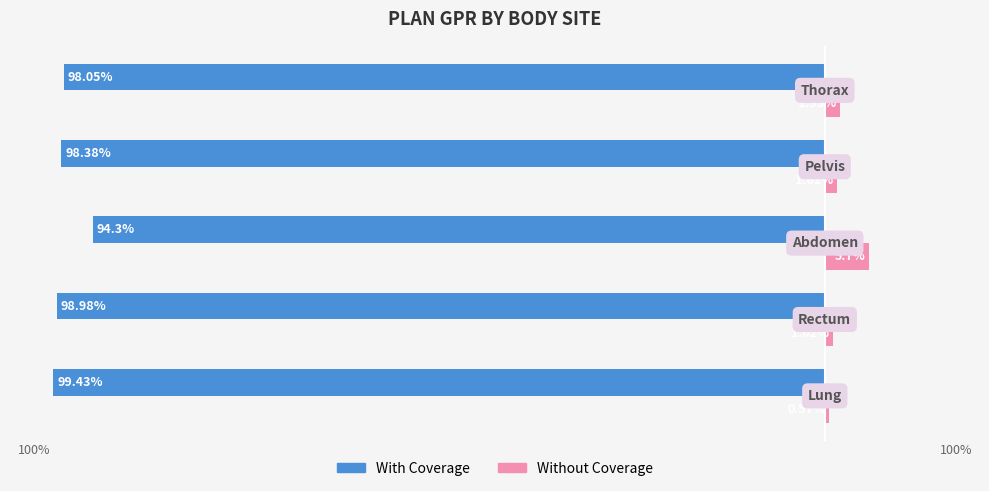

What is the sum of all With Coverage values?

-489.1